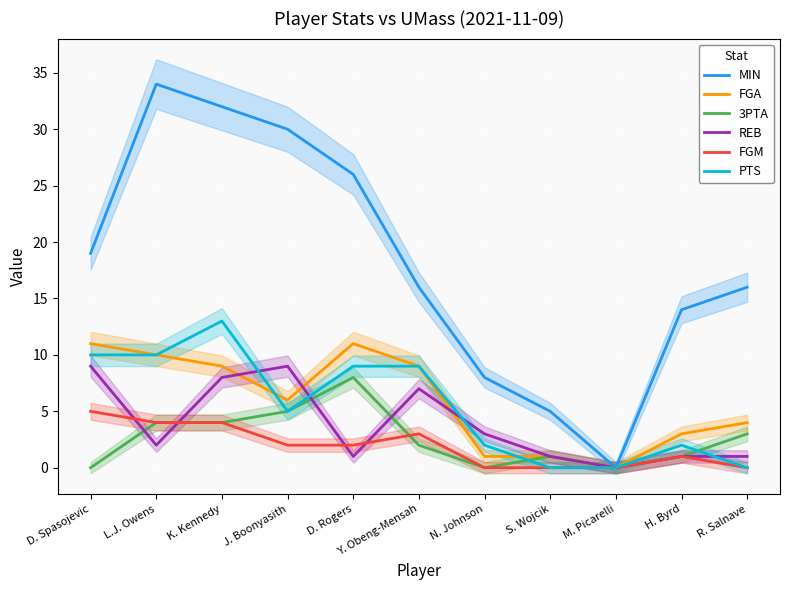

What is the difference between the PTS values at N. Johnson and K. Kennedy?

11